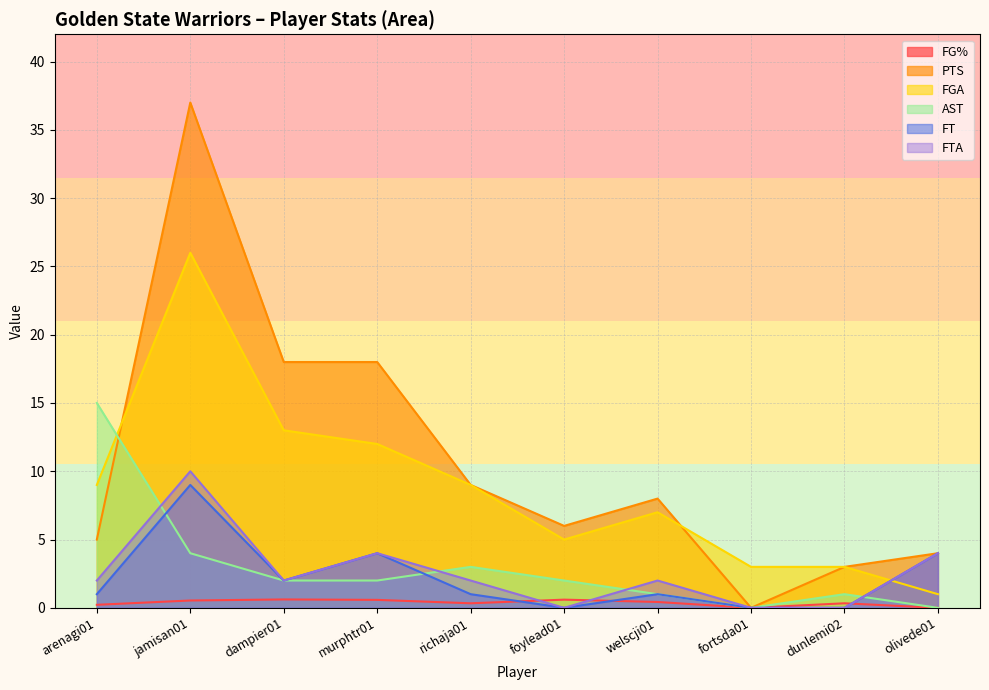

What is the label of the 4th point from the right?

welscji01